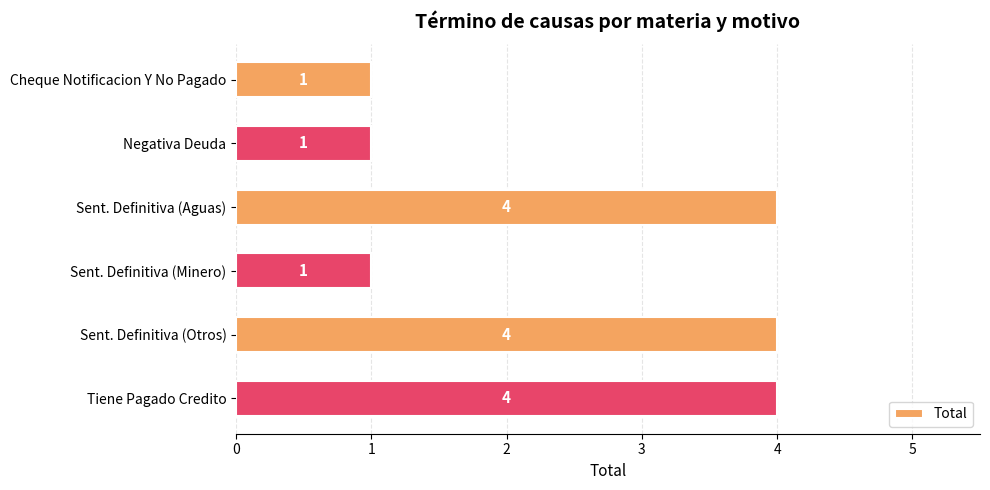

What is the difference between the maximum and minimum values?

3